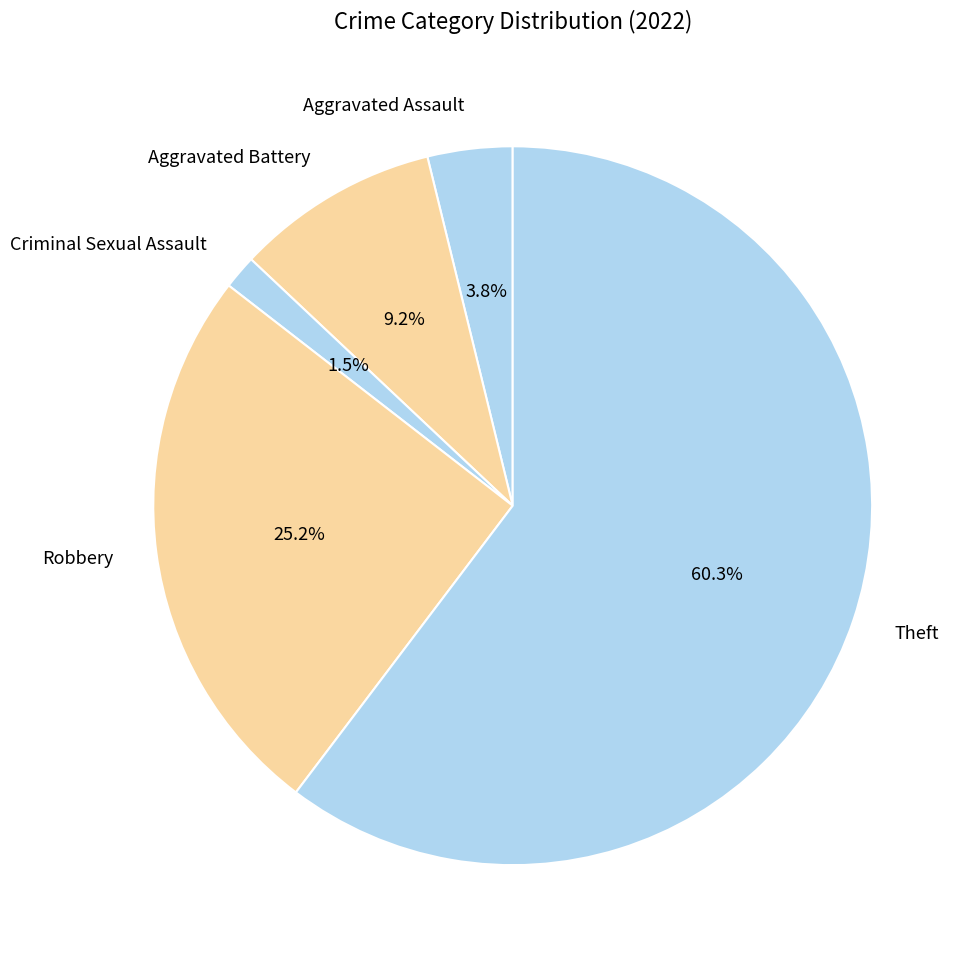

Is Theft the majority of the pie?

Yes